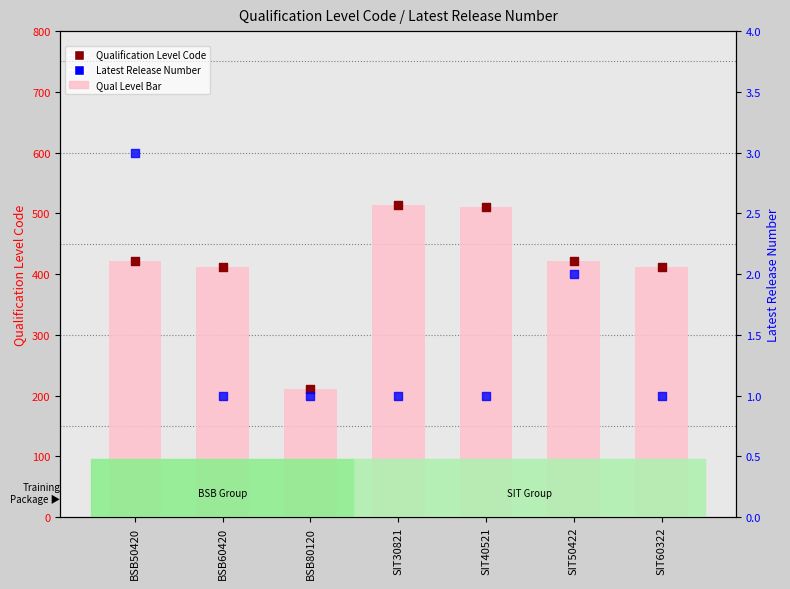

Which series has the largest total across all categories?

Qualification Level Code